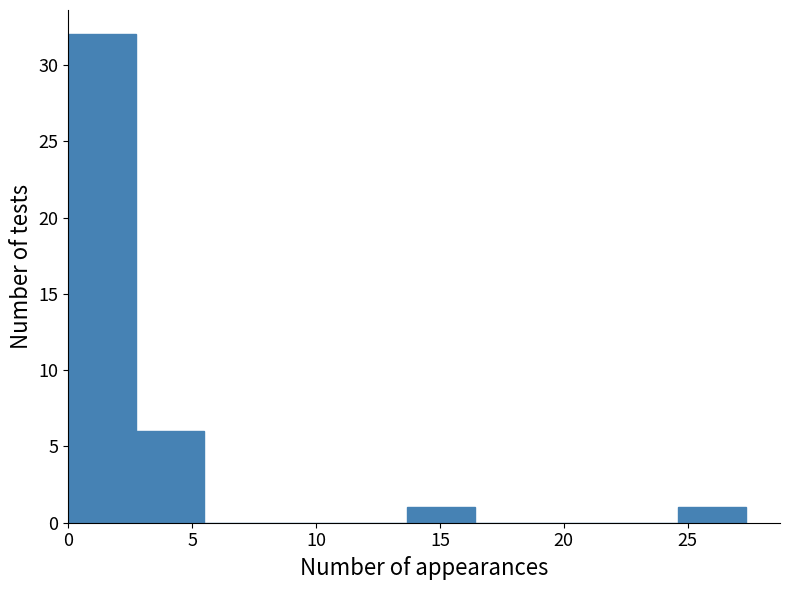

Reading left to right, transcribe this chart: for each bar, give the range it covers on the x-axis and its height. Neither the bar edges nor the heights are printed on the chart, so give them approximately, as read against the axes.

0.0 to 2.5: 32
2.5 to 5.5: 6
5.5 to 8.0: 0
8.0 to 11.0: 0
11.0 to 13.5: 0
13.5 to 16.5: 1
16.5 to 19.0: 0
19.0 to 22.0: 0
22.0 to 24.5: 0
24.5 to 27.5: 1